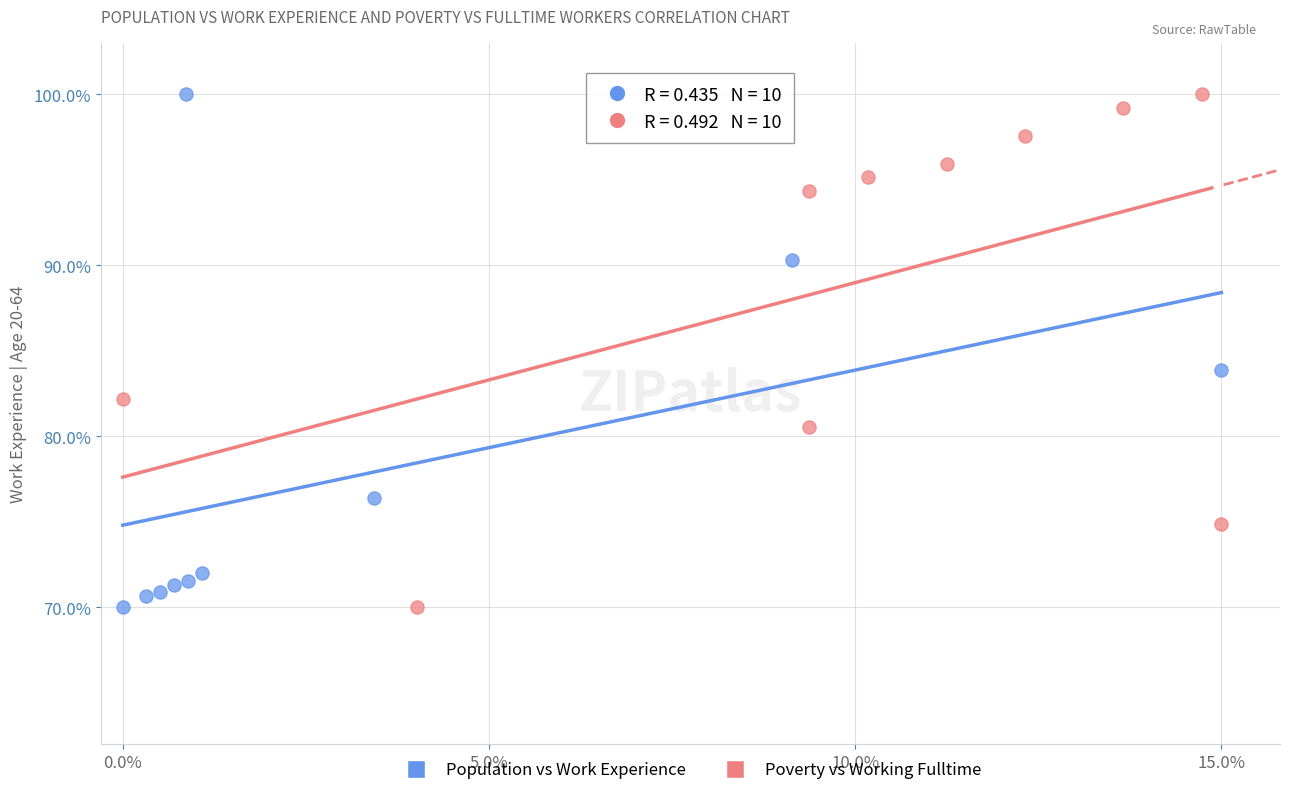

What are all the series names shown in the legend?

Population vs Work Experience, Poverty vs Working Fulltime